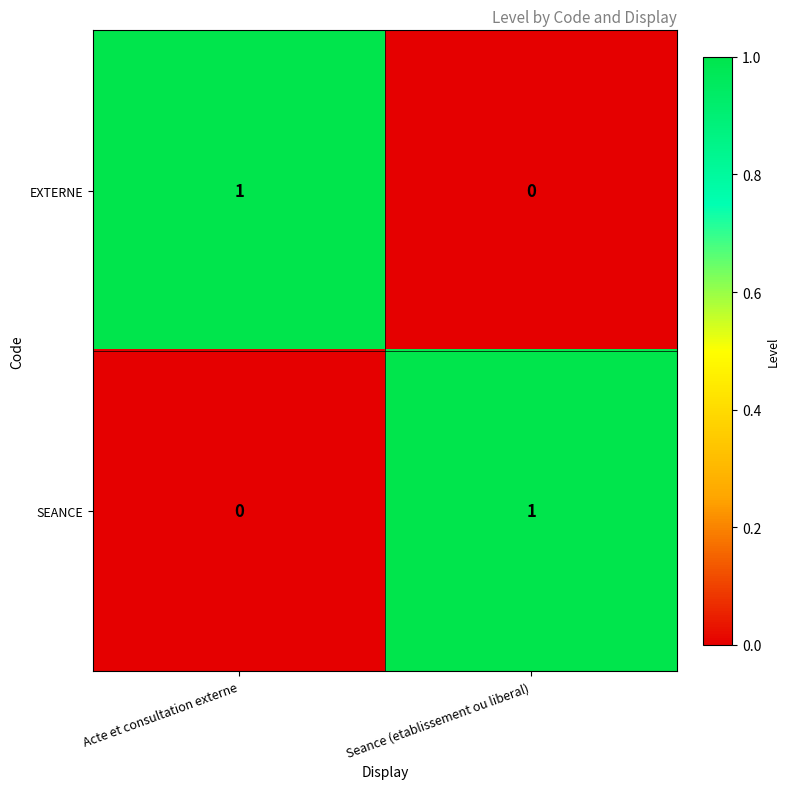

What is the greatest value displayed?

1